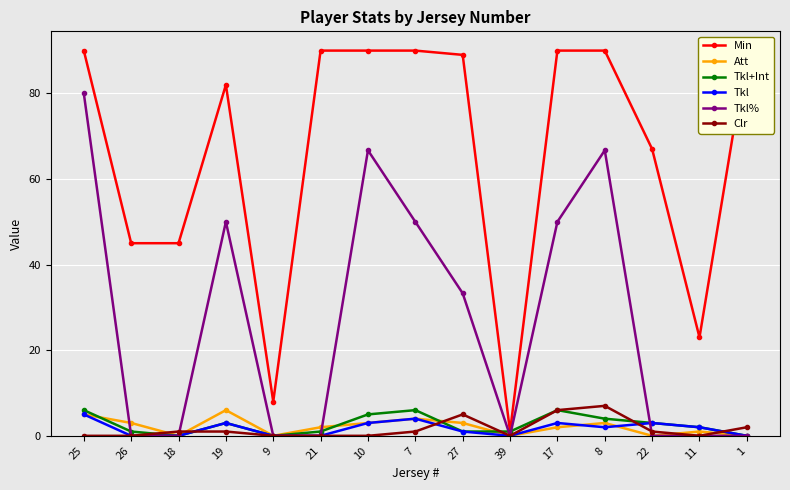

Which label corresponds to the largest value in the chart?

25